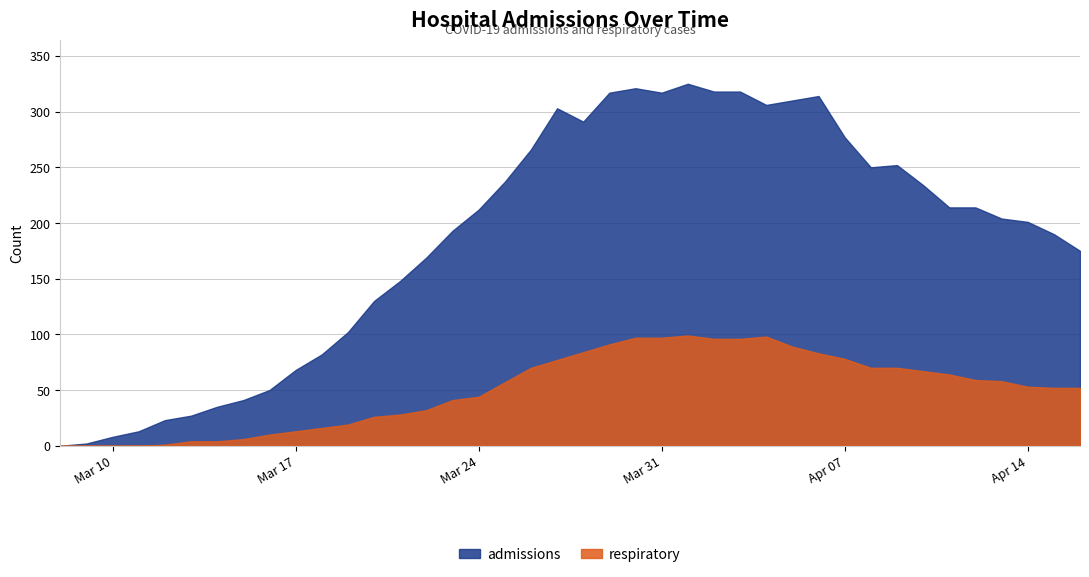

Read the admissions value at Mar 17.

68